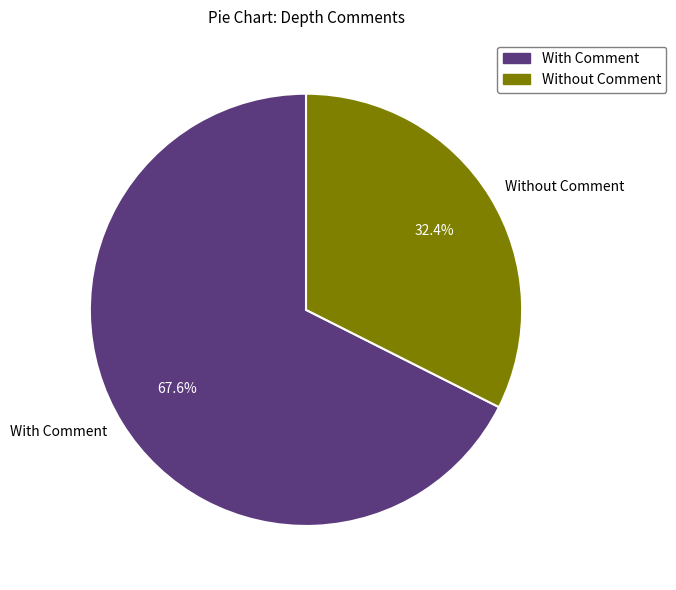

Between Without Comment and With Comment, which is larger?

With Comment